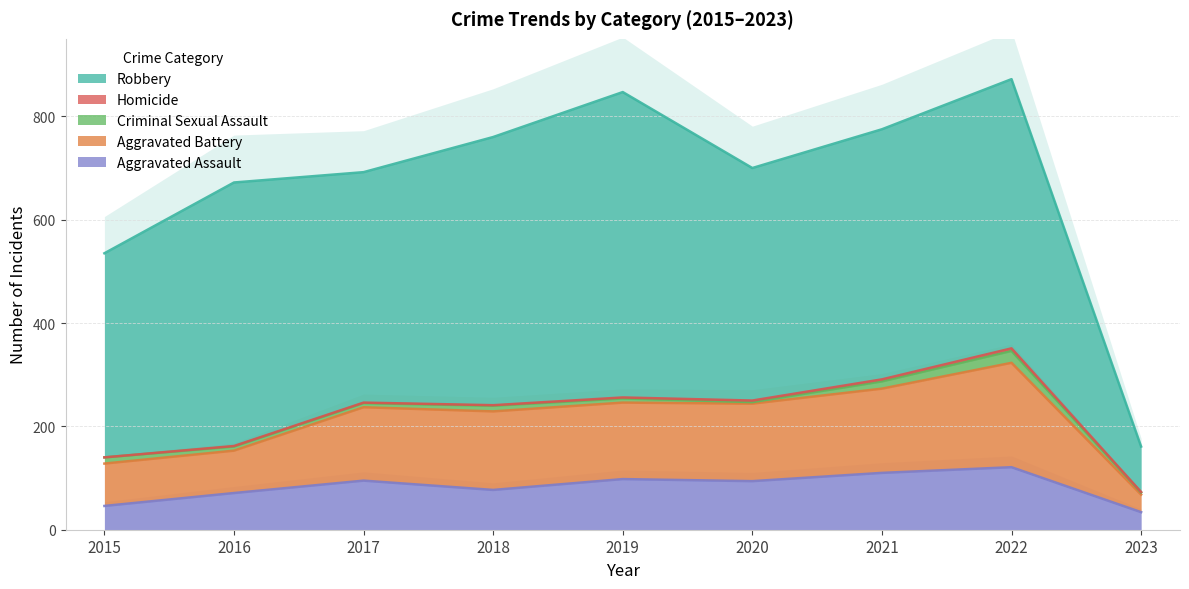

How many values in the Aggravated Battery series are below 148?

4